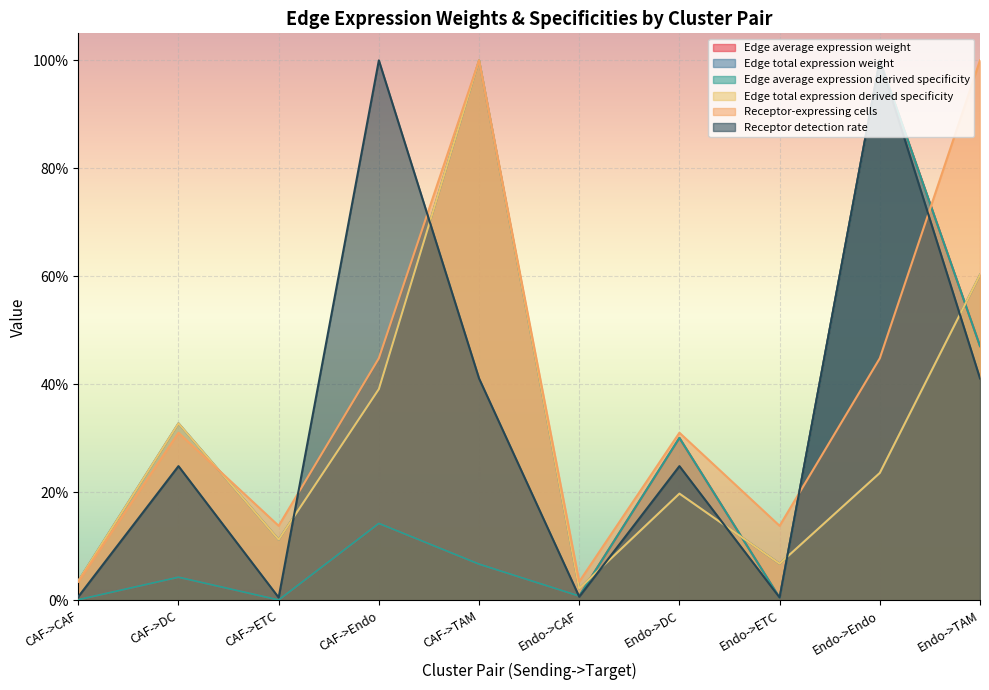

The Edge average expression derived specificity series shows 0.0 at CAF->DC. True or false?

True